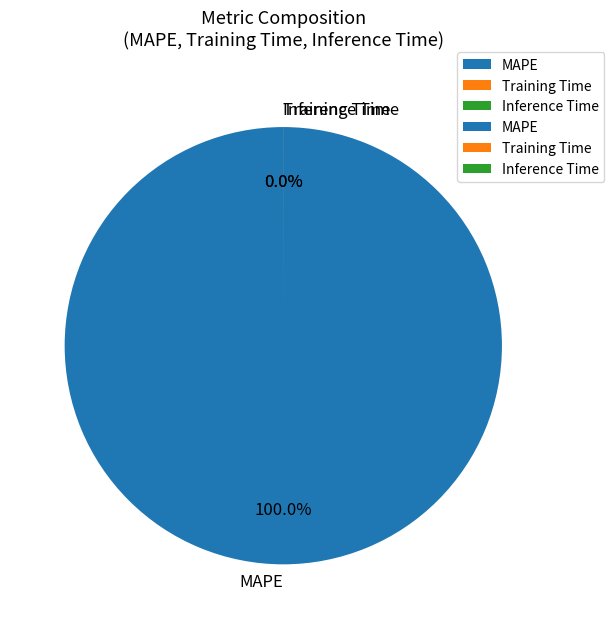

The MAPE slice represents 88% of the pie. True or false?

False